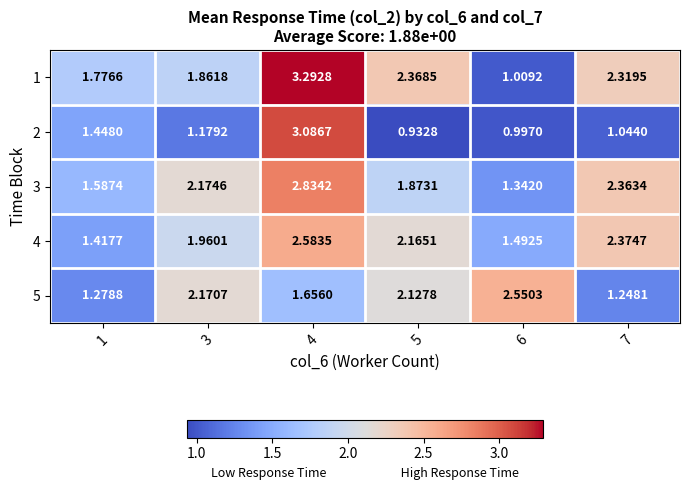

Is the value of 5 at 5 greater than the value of 2 at 3?

Yes